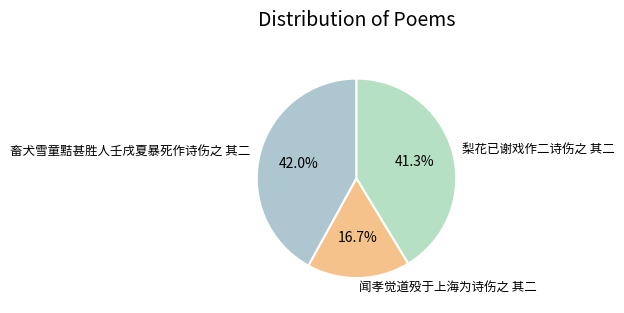

What is the smallest slice in the pie chart?

闻孝觉道殁于上海为诗伤之 其二